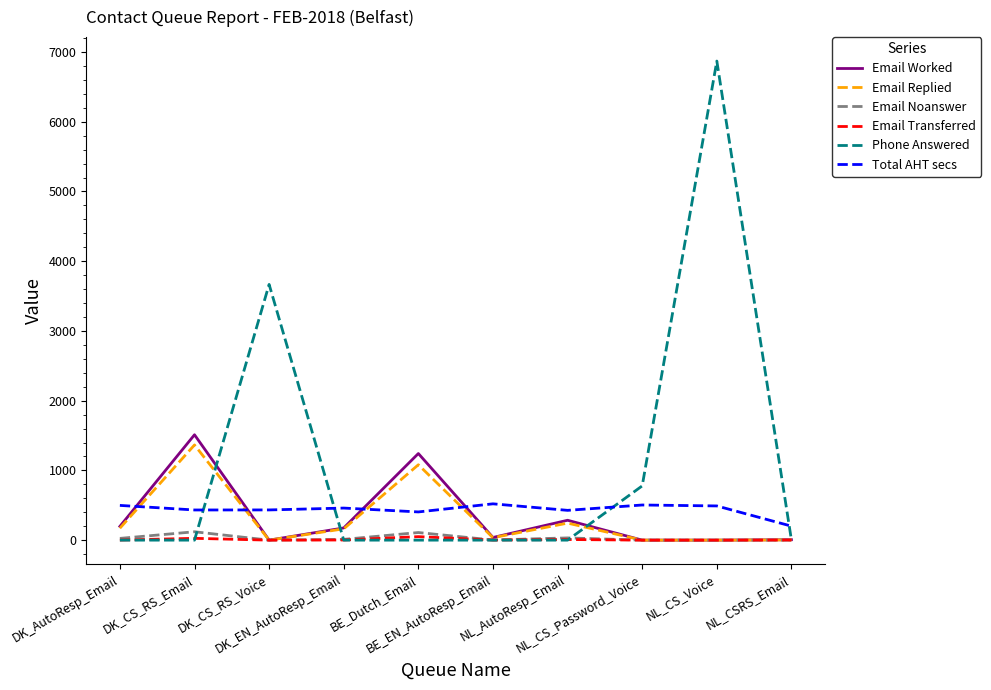

Which label corresponds to the largest value in the chart?

NL_CS_Voice